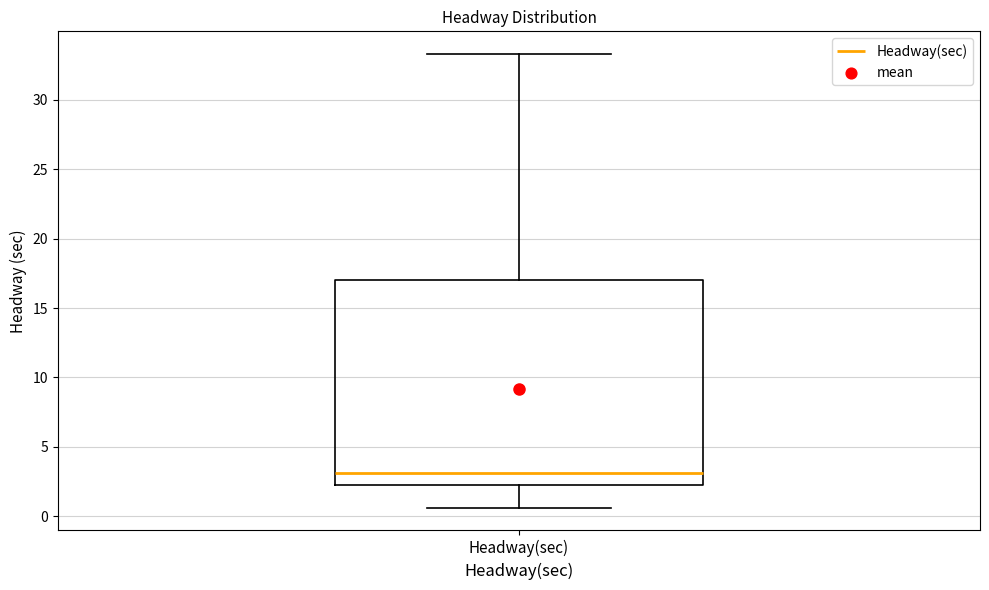

Where does the median line of the box for Headway(sec) sit on the y-axis? The values are not printed on the chart, so give them approximately, as read against the axis.

3.0